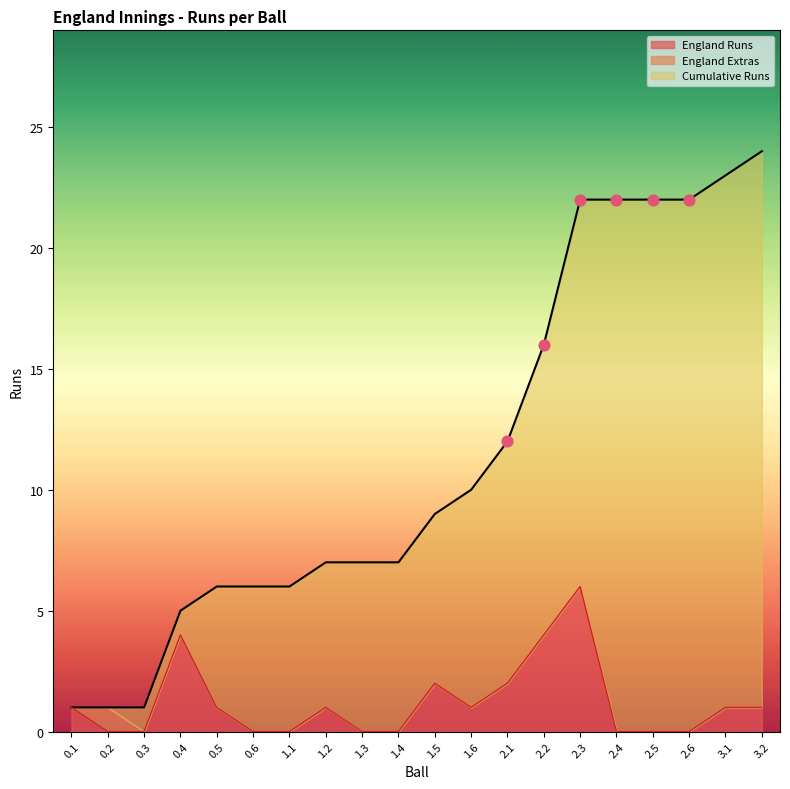

Is the value of England Runs at 1.5 greater than the value of Cumulative Runs at 1.3?

No